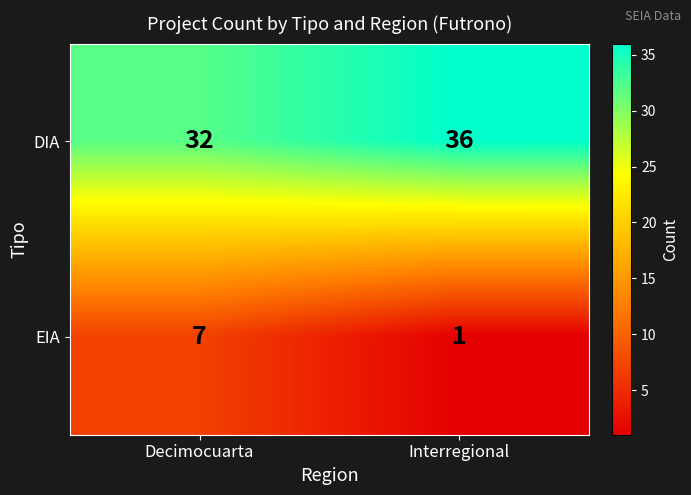

How many data points does each series have?

2